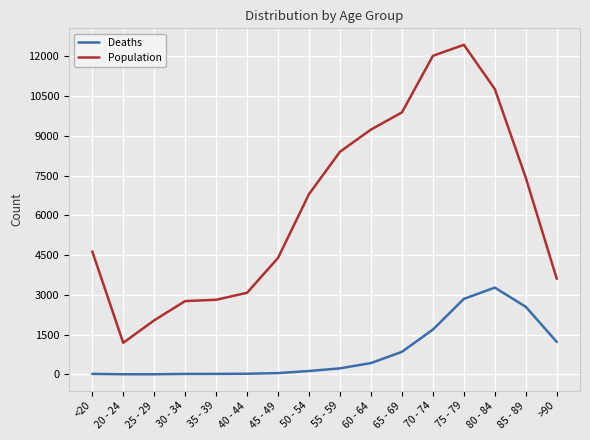

What are all the series names shown in the legend?

Deaths, Population